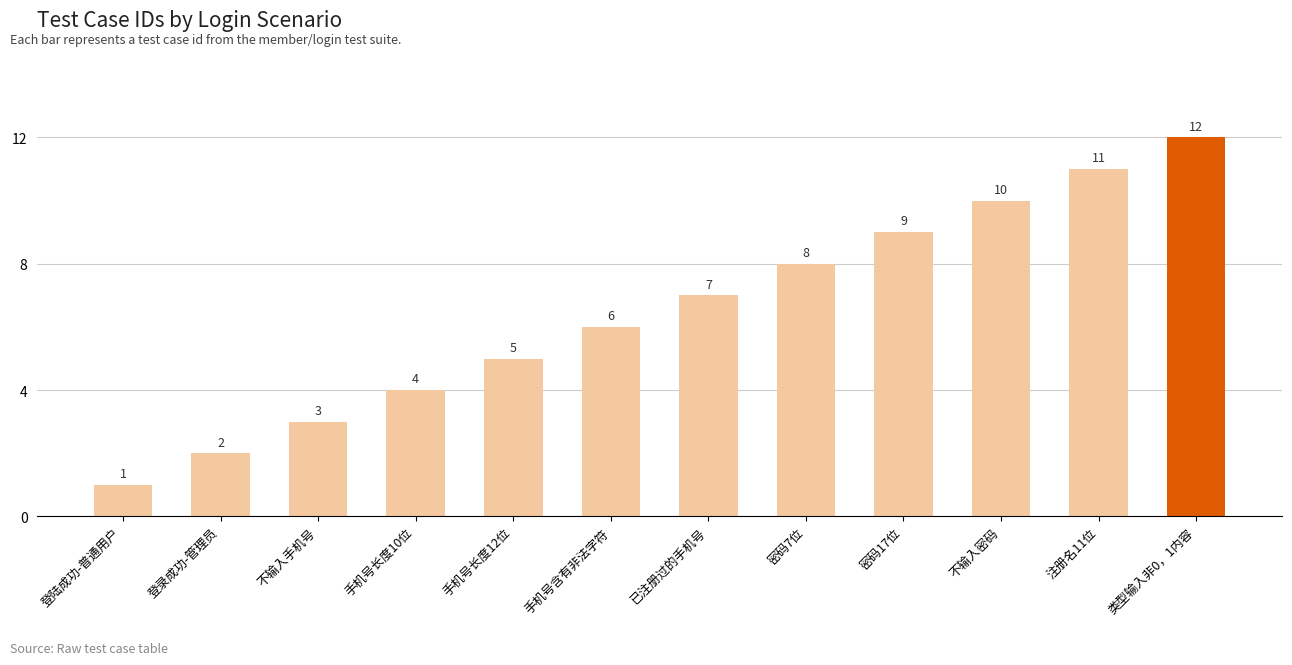

List the labels in order of value, smallest first.

登陆成功-普通用户, 登录成功-管理员, 不输入手机号, 手机号长度10位, 手机号长度12位, 手机号含有非法字符, 已注册过的手机号, 密码7位, 密码17位, 不输入密码, 注册名11位, 类型输入非0，1内容